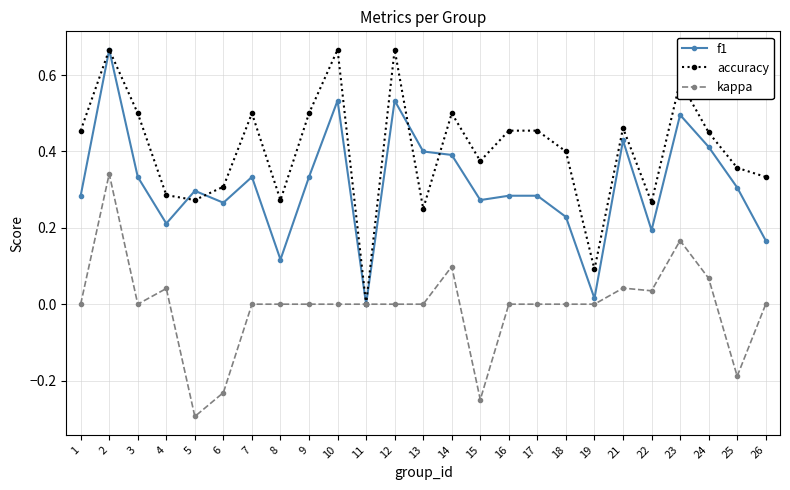

List the series in order of their overall mean, highest first.

accuracy, f1, kappa